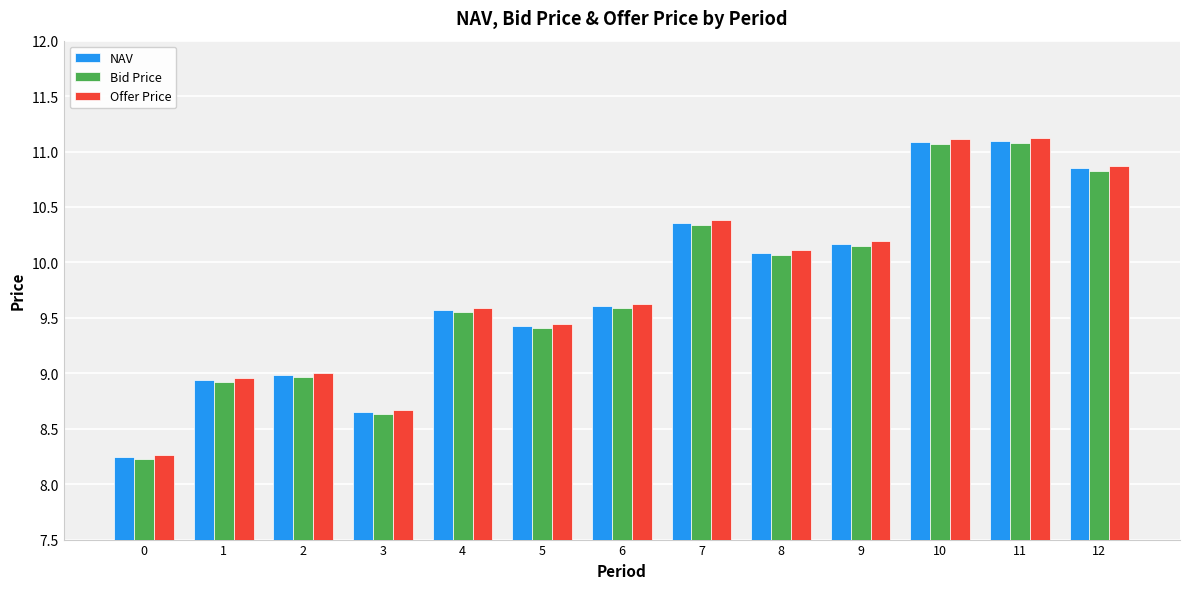

The NAV series shows 11.1 at 10. True or false?

True